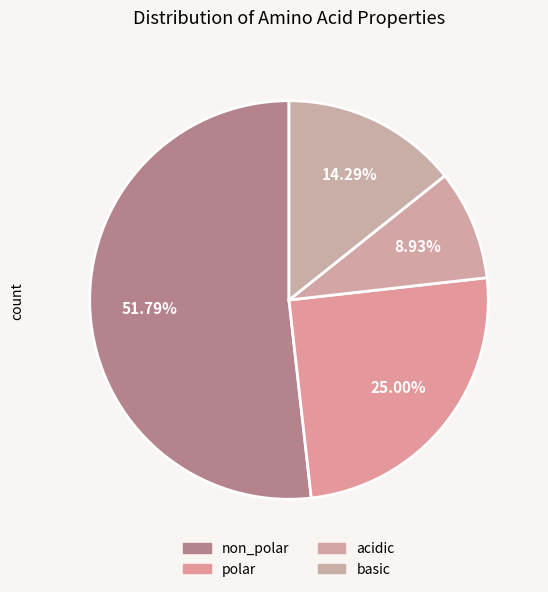

Count the number of slices in the pie.

4